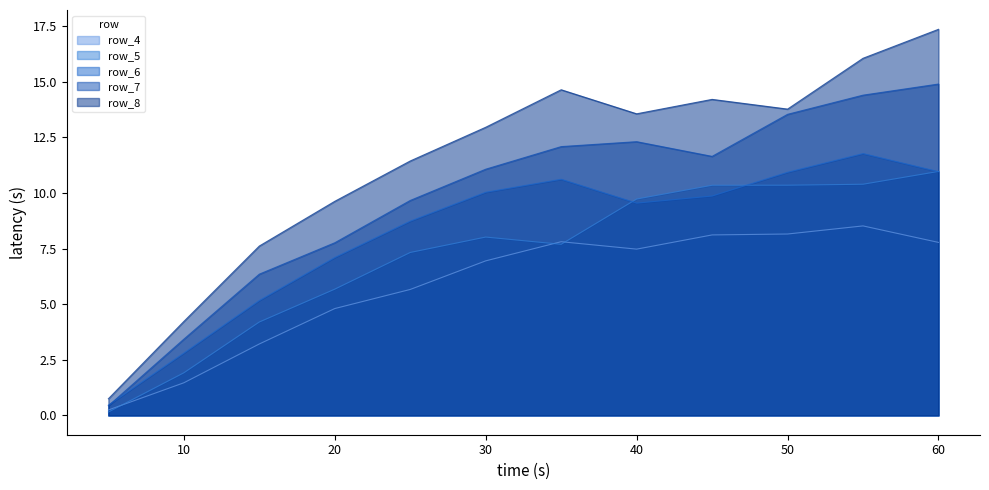

Is the value of row_8 at 6.0 greater than the value of row_6 at 4.0?

Yes